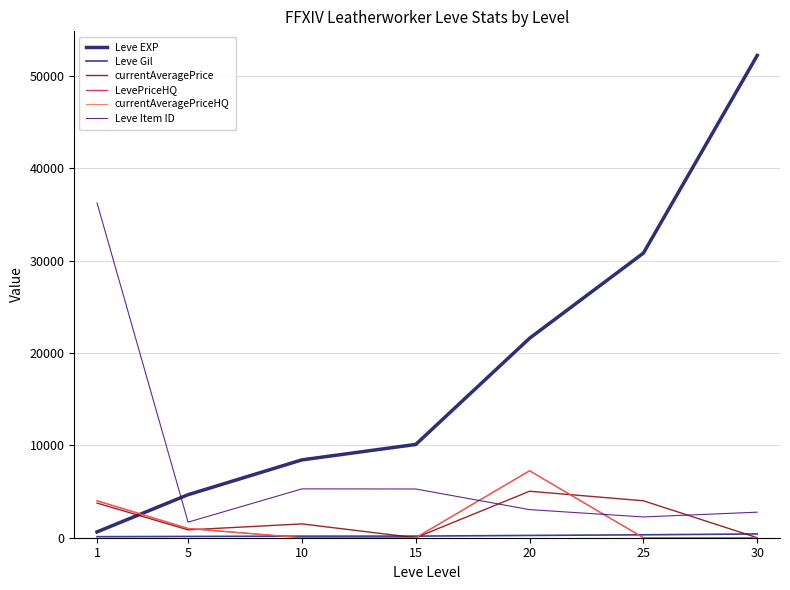

List the labels in order of currentAveragePriceHQ value, largest first.

20, 1, 5, 10, 15, 25, 30